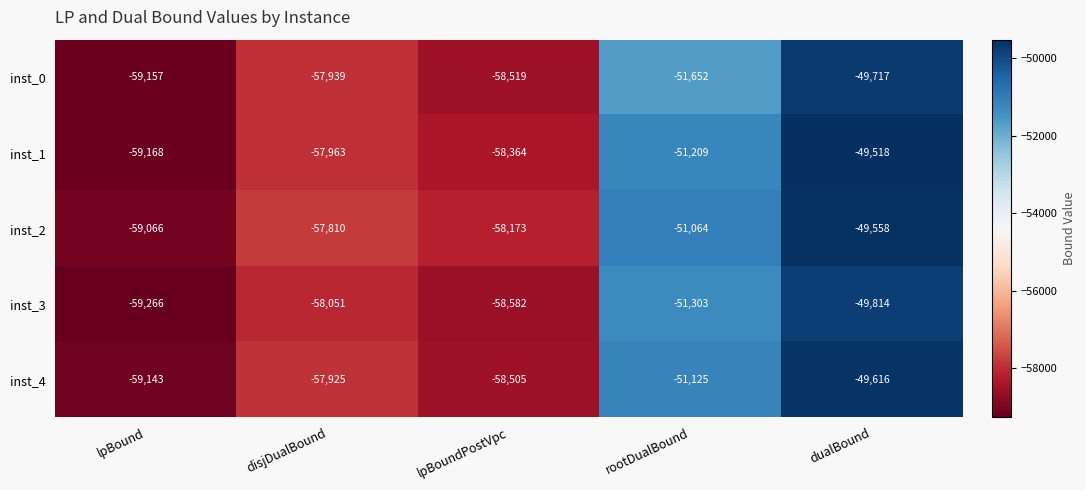

Which series has the largest total across all categories?

inst_2